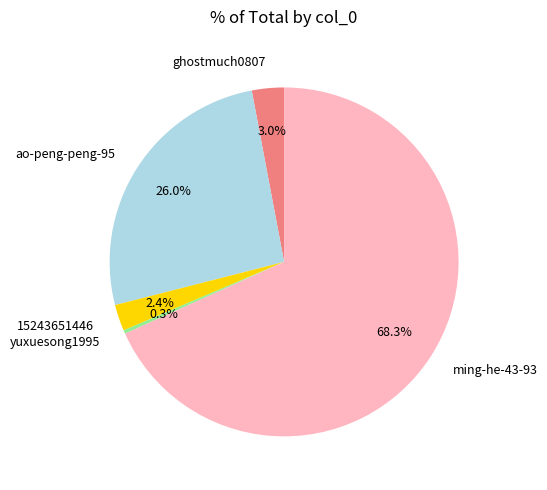

What is the largest slice in the pie chart?

ming-he-43-93